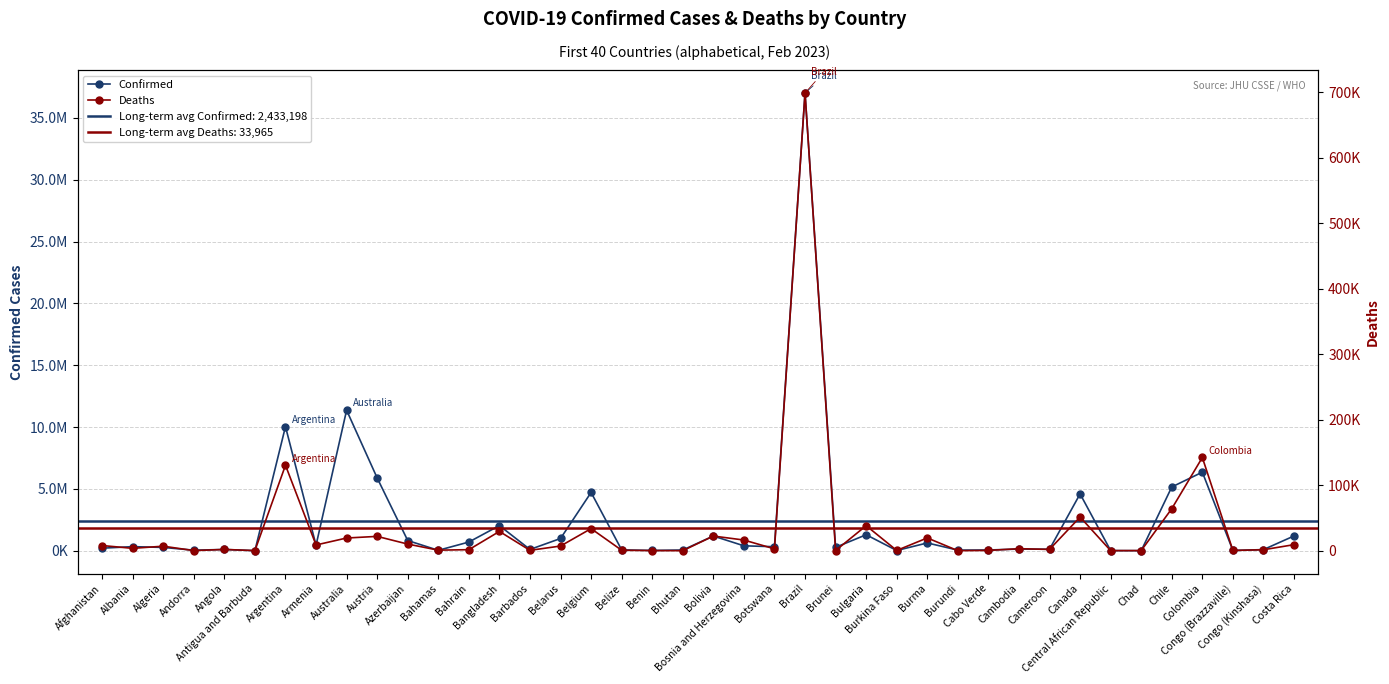

At which category does Confirmed reach its first local peak?

Albania